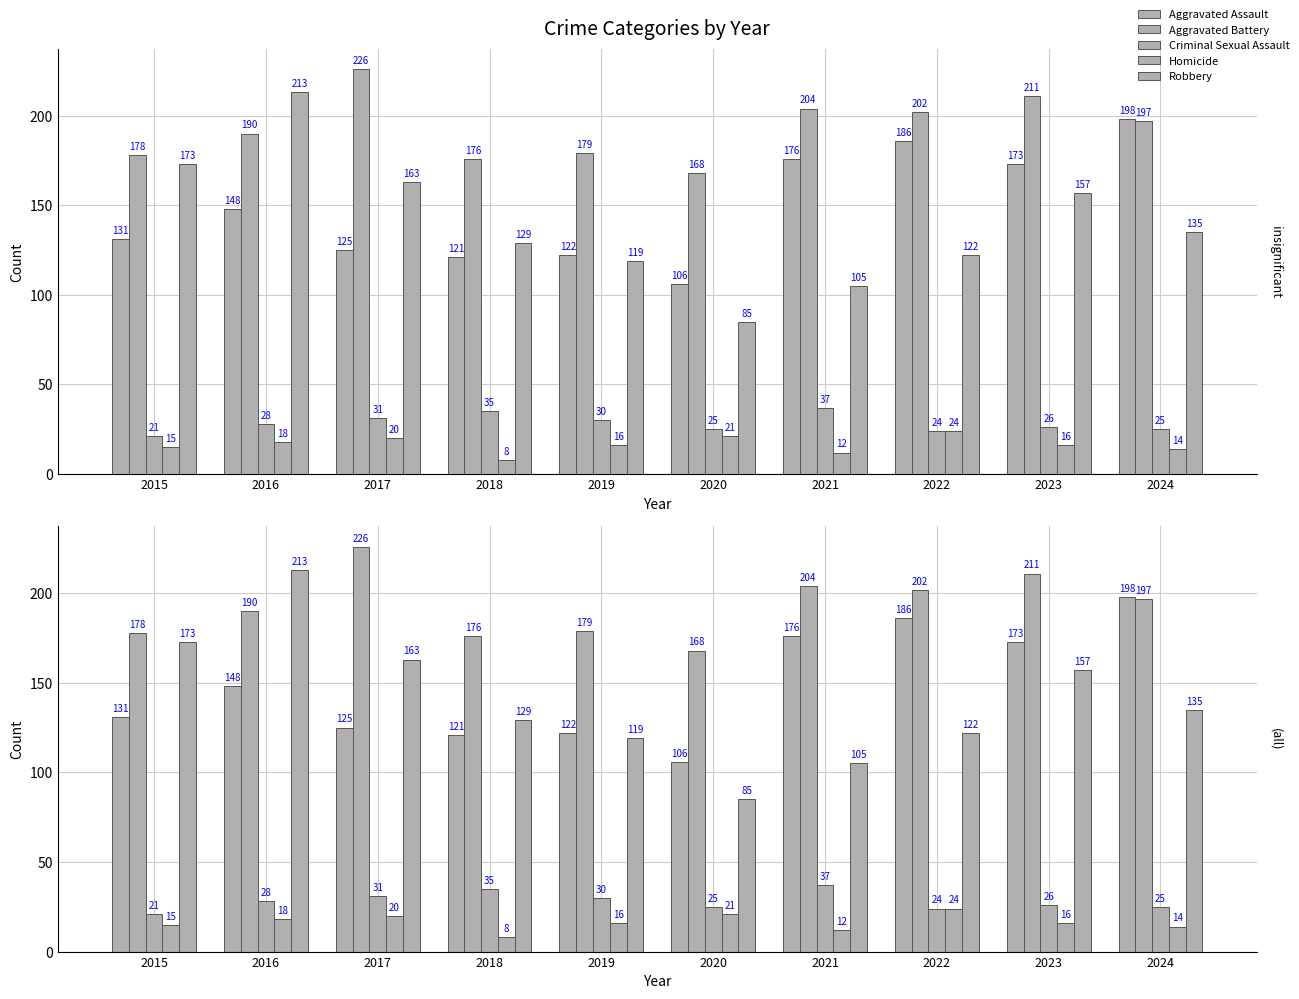

The Aggravated Battery series shows 178 at 2015. True or false?

True